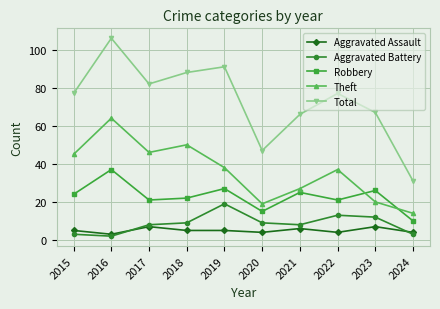

True or false: Robbery and Total intersect in this chart.

False